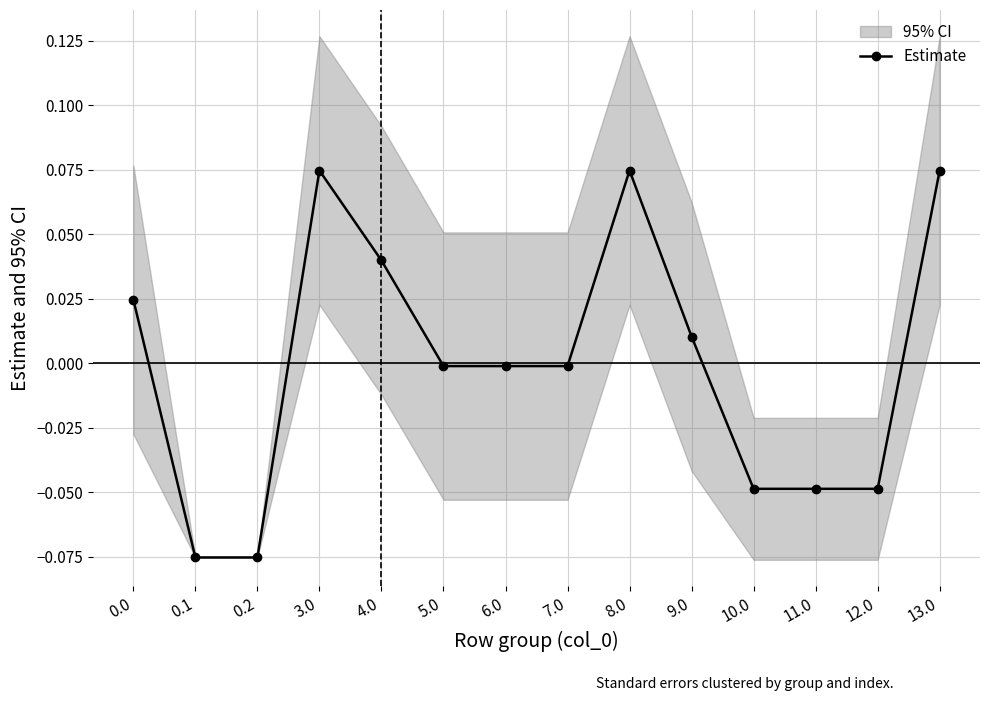

List the labels in order of value, smallest first.

0.1, 0.2, 10.0, 11.0, 12.0, 5.0, 6.0, 7.0, 9.0, 0.0, 4.0, 3.0, 8.0, 13.0